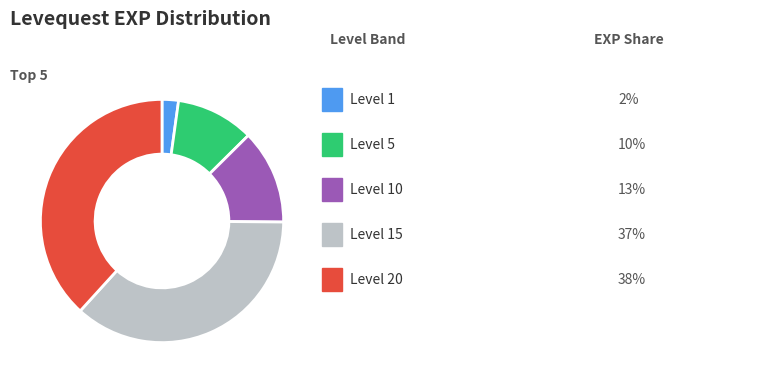

Does any single category account for the majority?

No